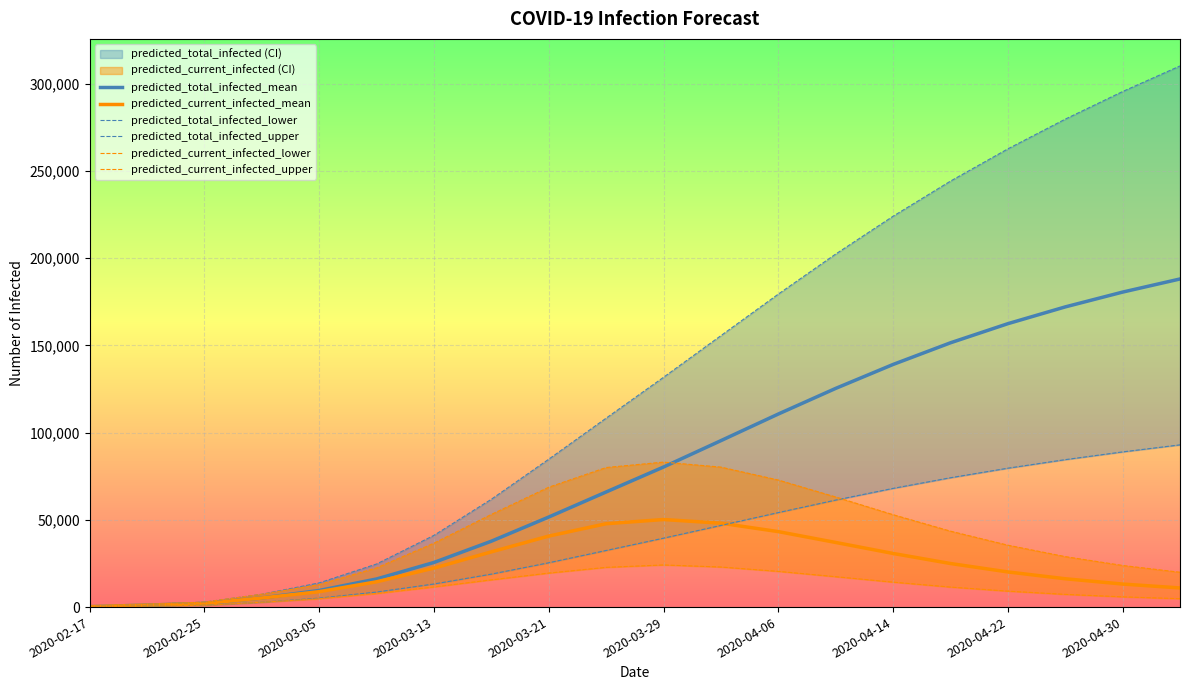

The value of predicted_current_infected_mean at 2020-03-13 is 33762. True or false?

False